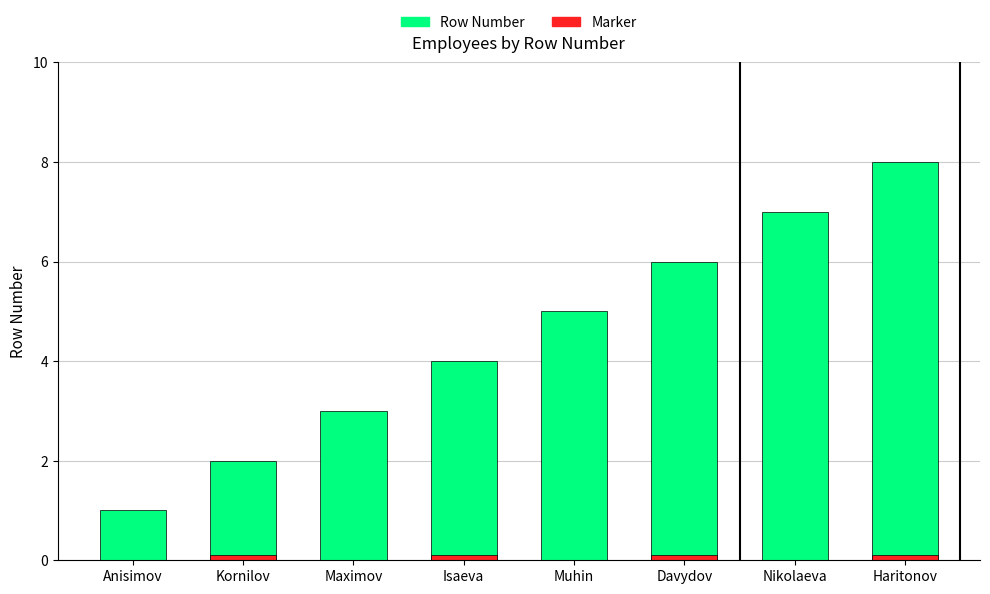

What is the value of the Row Number bar at the 3rd from the left?

3.0